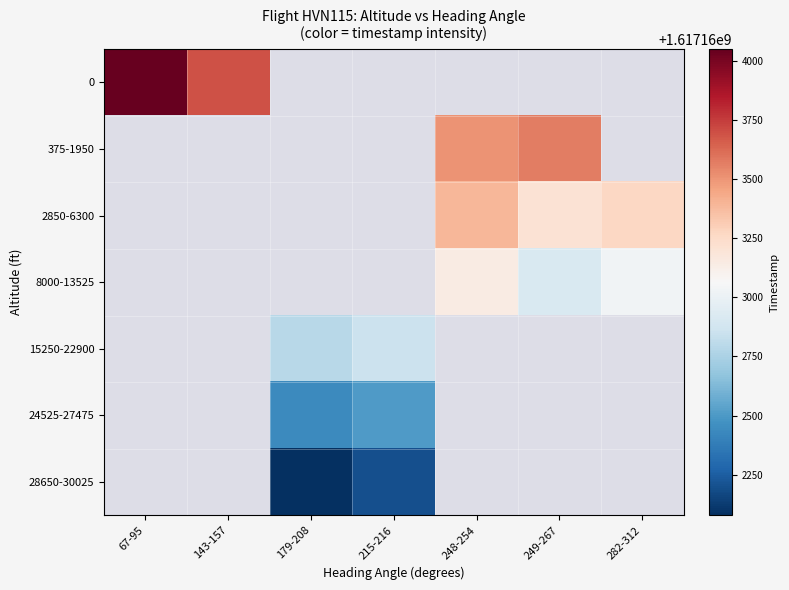

The 24525-27475 series shows 0.0 at 282-312. True or false?

True